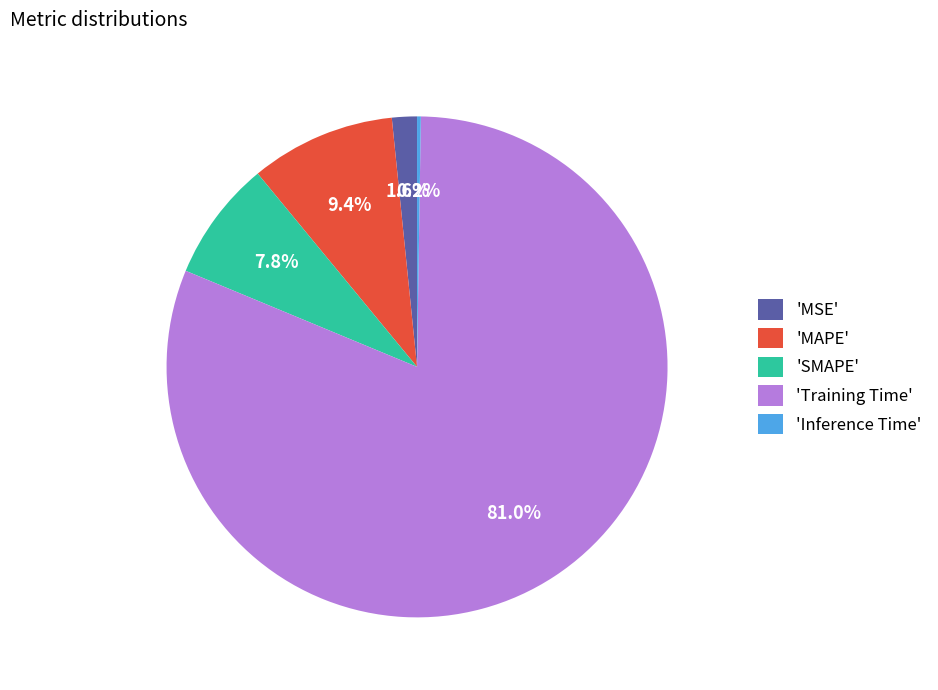

Which has a higher value, 'MAPE' or 'MSE'?

'MAPE'